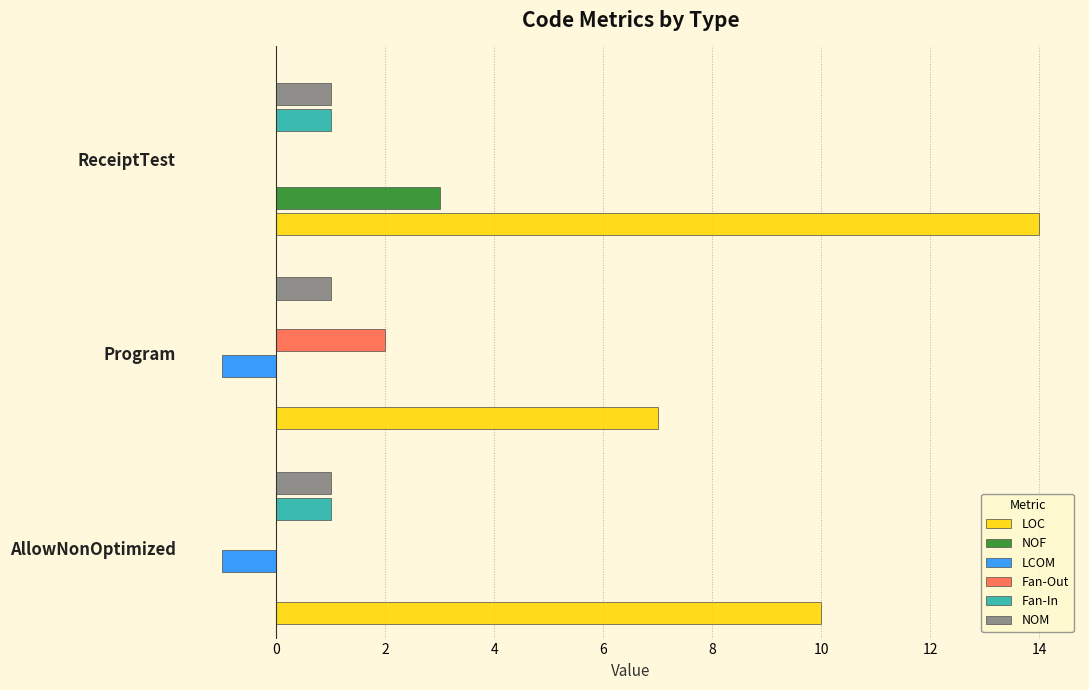

Is the value of Fan-Out at Program greater than the value of NOF at Program?

Yes